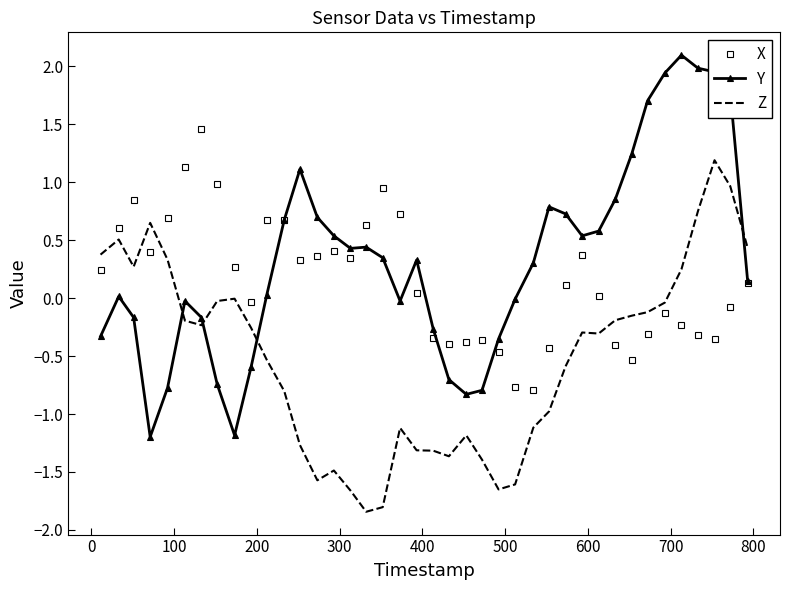

What is the difference between the second highest and second lowest values in the Z series?

2.8